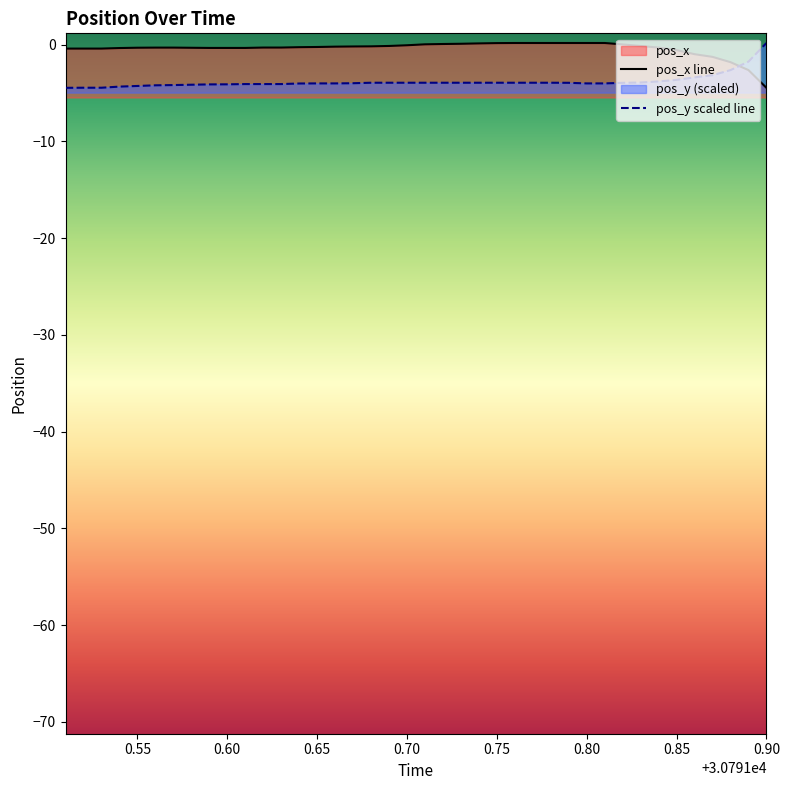

Is it true that pos_x line equals 0.1 at 21?

False